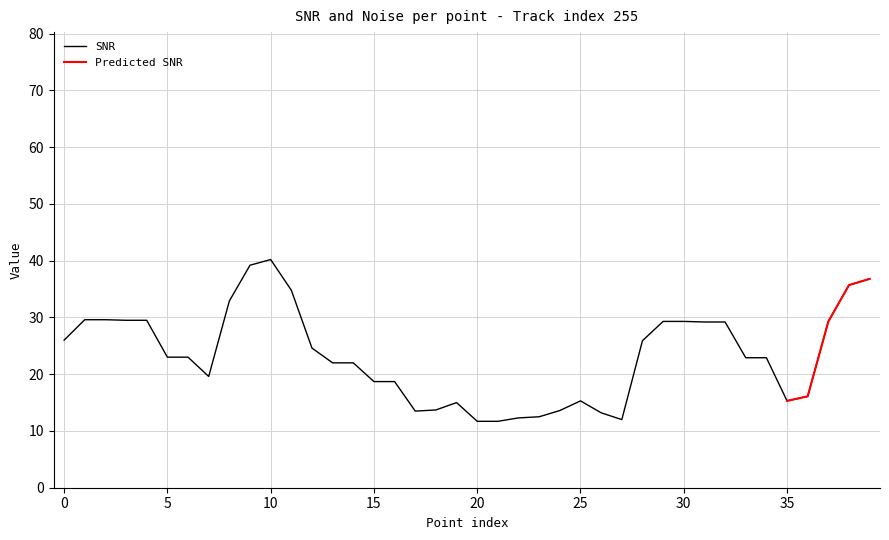

The value of SNR at 25 is 4.8. True or false?

False